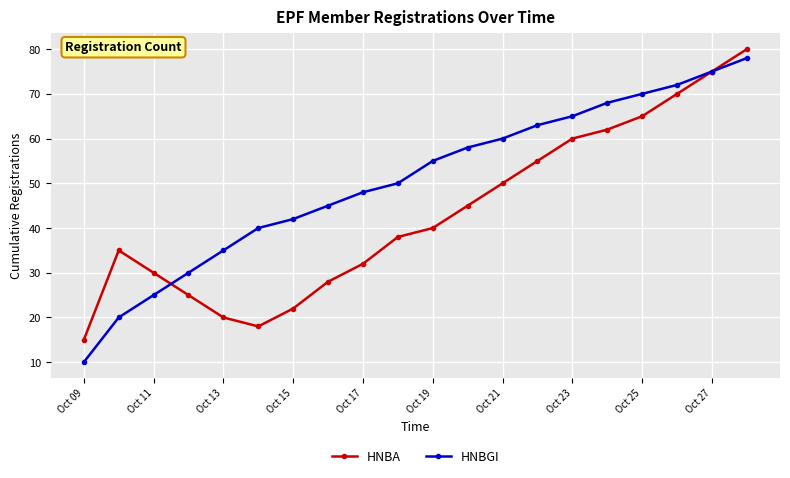

What is the greatest value displayed?

80